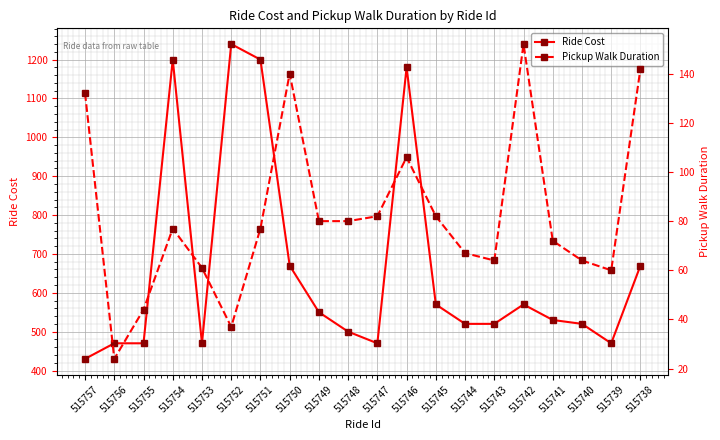

True or false: Pickup Walk Duration and Ride Cost cross at least once.

False